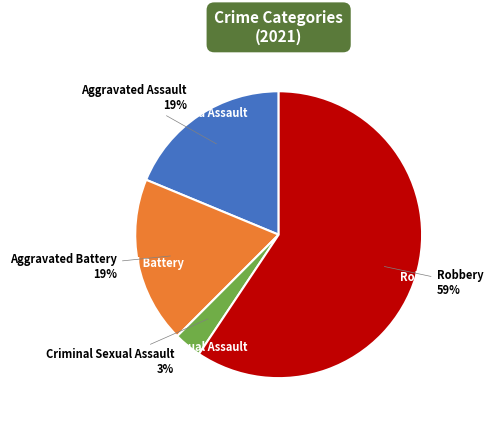

To the nearest percent, what is the difference between the largest and smallest slice percentages?

56%